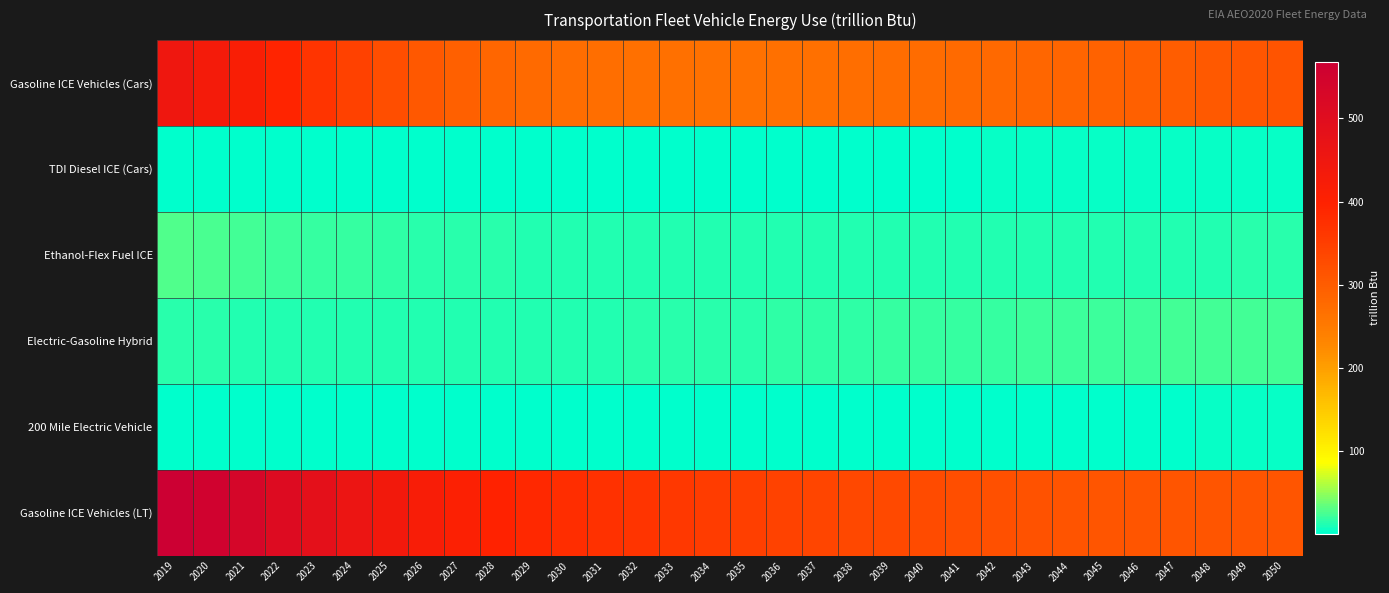

What is the minimum value shown in the chart?

0.3